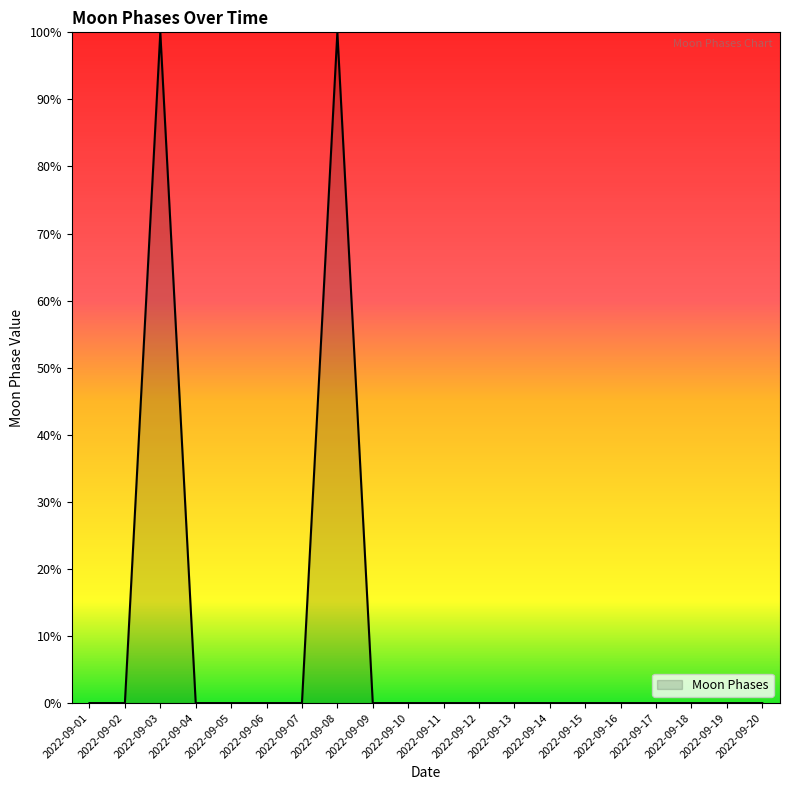

True or false: the data shows -44 at 2022-09-05.

False